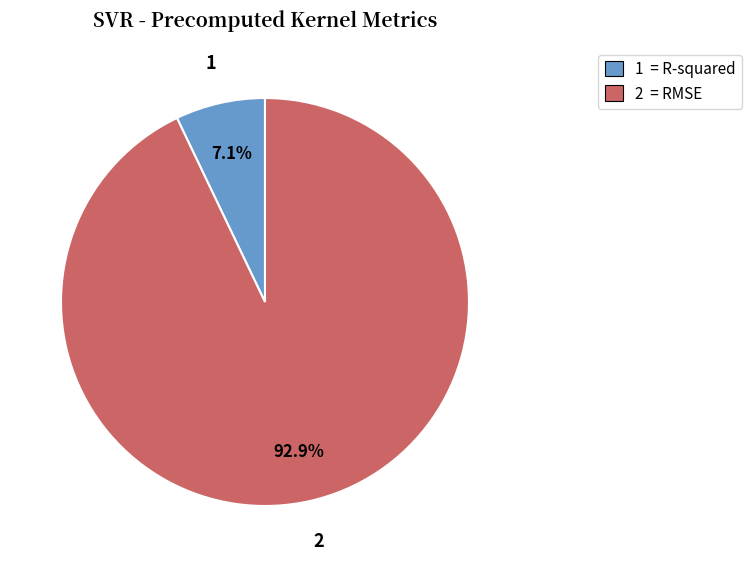

Which slice is the largest?

2 = RMSE